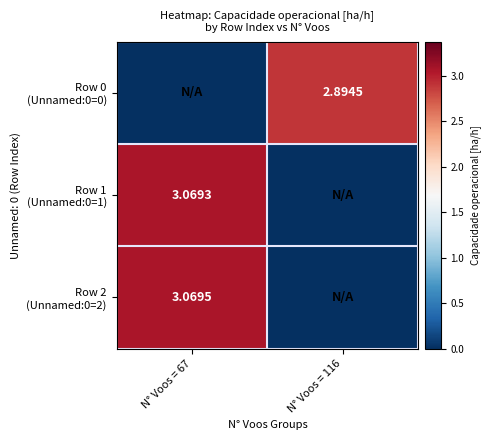

How many positive values does the Row 1 (Unnamed:0=1) series have?

1